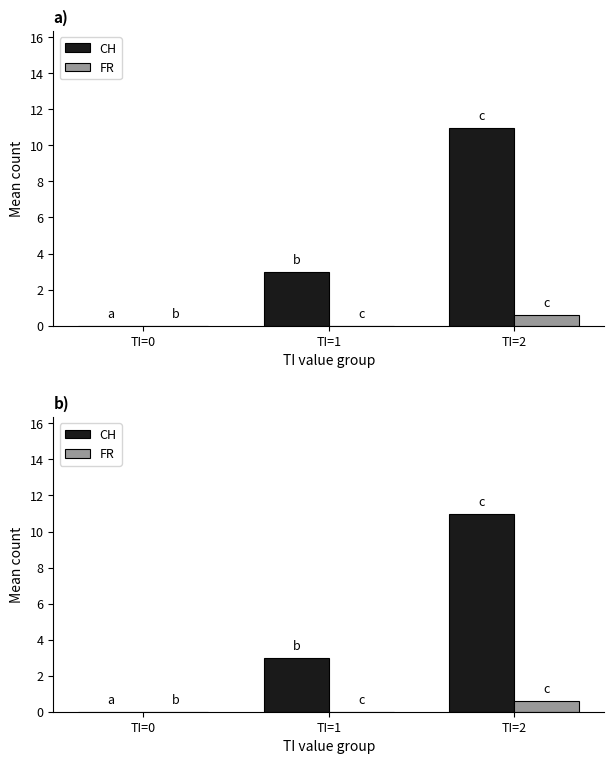

What is the highest value of the CH series?

11.0